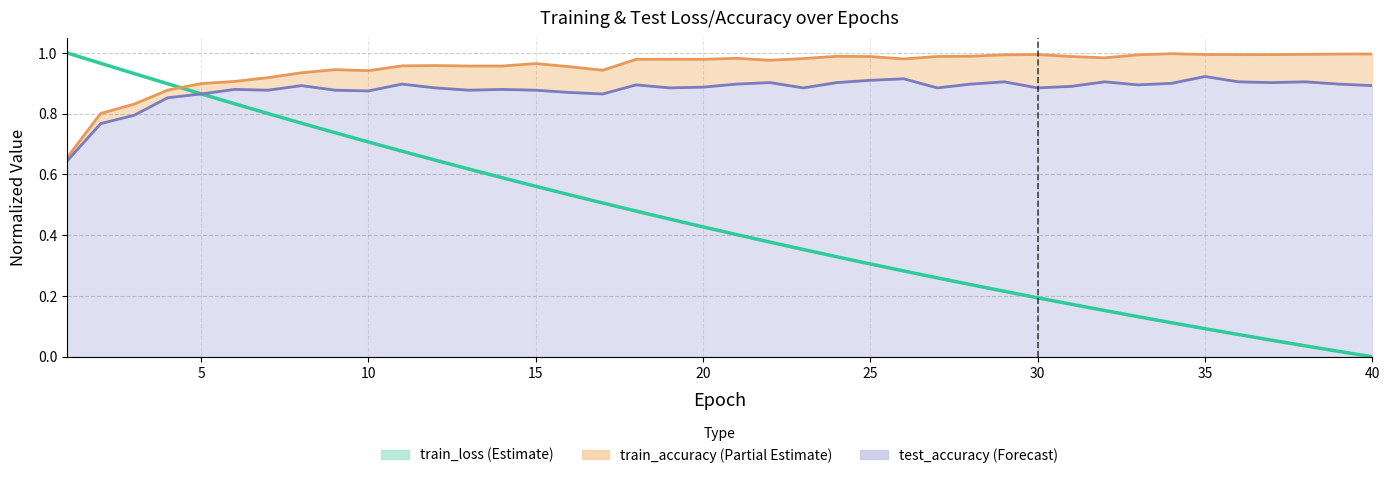

Does the chart display data point markers on the line(s)?

No